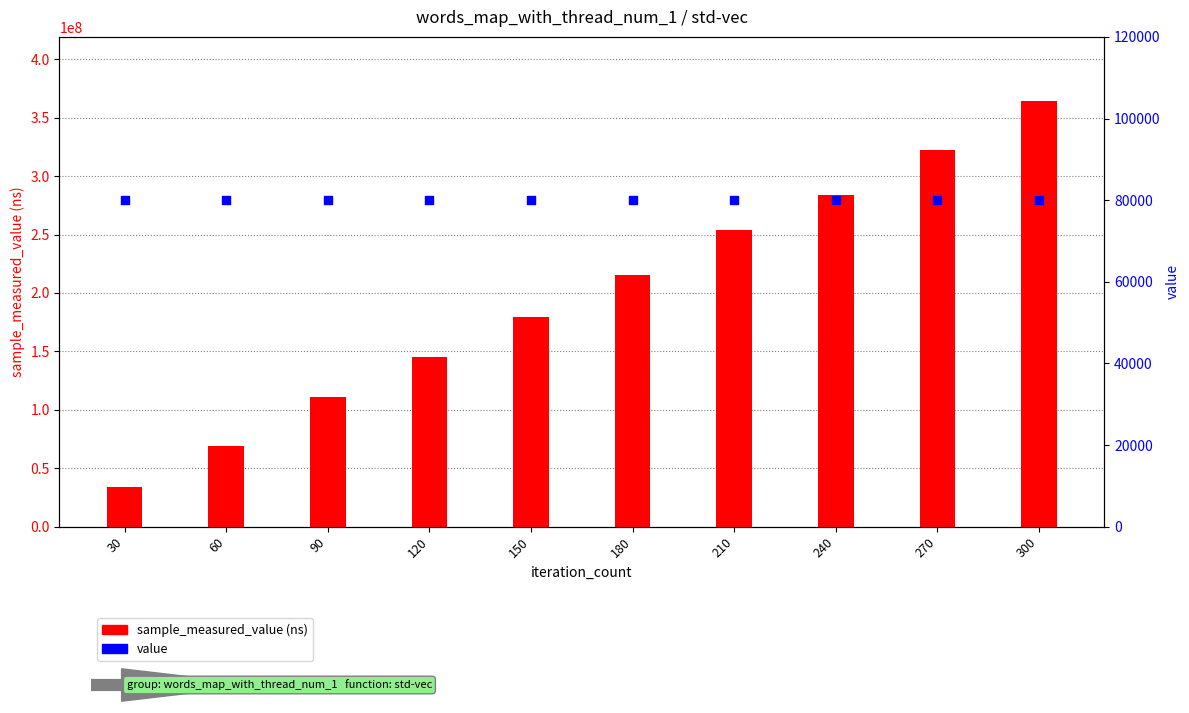

Which series has the largest total across all categories?

sample_measured_value